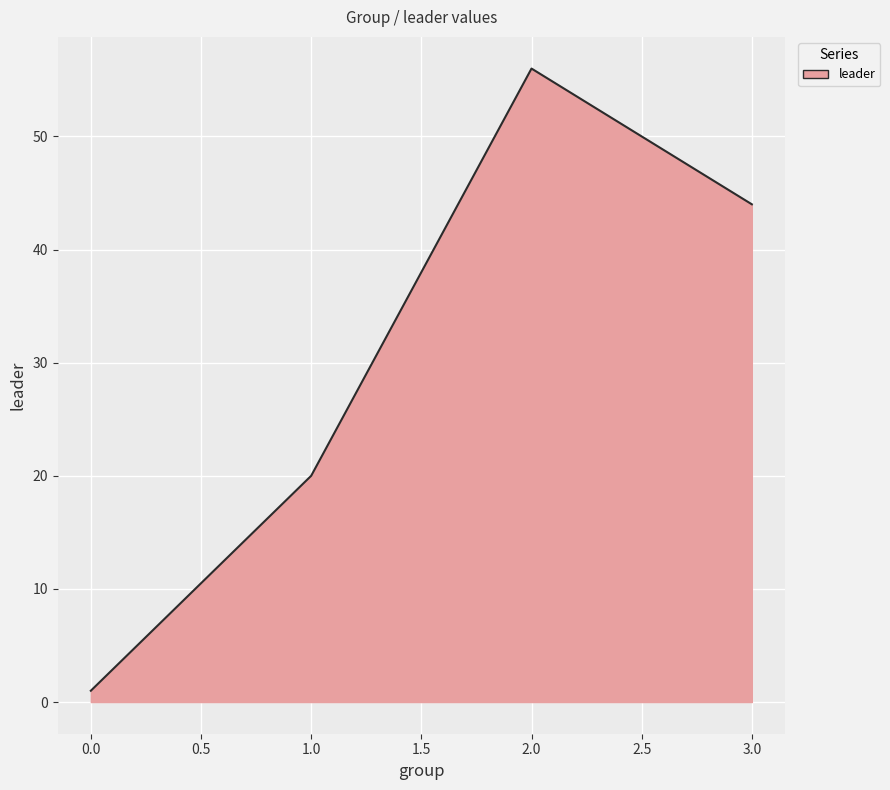

How many categories are shown in the chart?

4